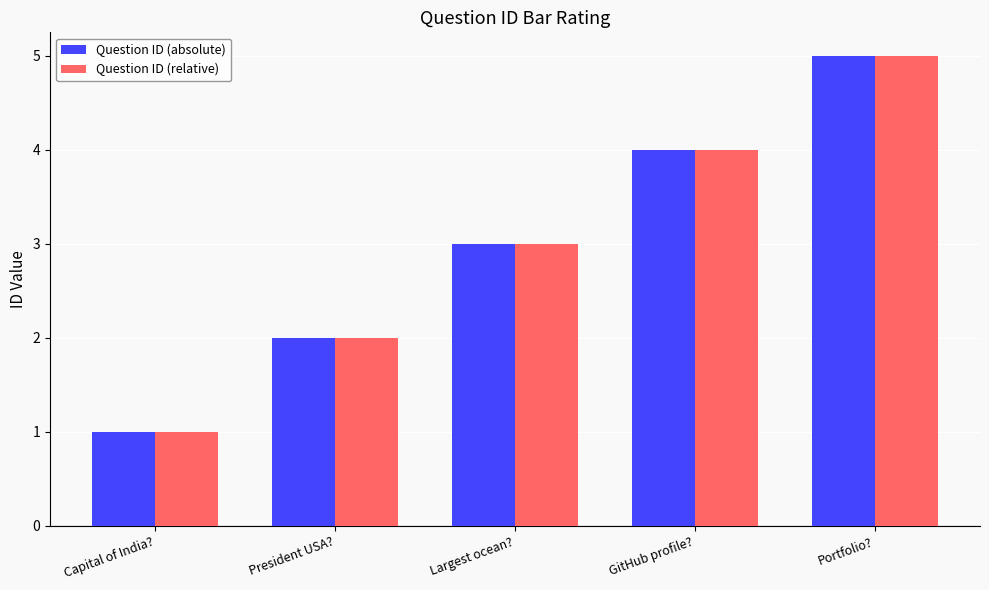

Which category has the lowest value across all series?

Capital of India?